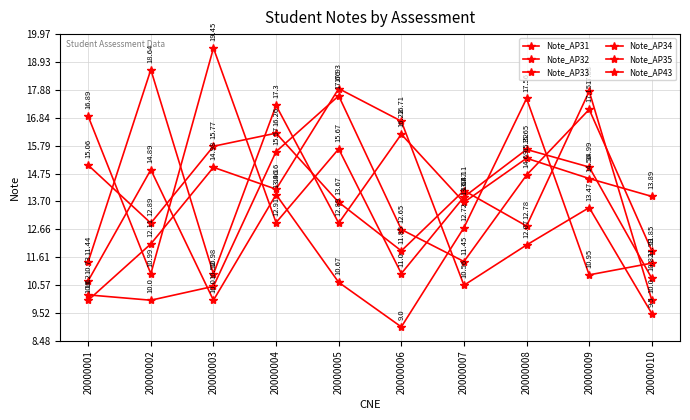

Reading left to right, list all the values displayed in this chart.

Note_AP31: 20000001=10.2	20000002=10.0	20000003=10.5	20000004=15.6	20000005=17.7	20000006=12.7	20000007=11.4	20000008=14.7	20000009=17.1	20000010=11.8
Note_AP32: 20000001=10.7	20000002=14.9	20000003=10.0	20000004=14.0	20000005=10.7	20000006=9.0	20000007=12.7	20000008=17.6	20000009=10.9	20000010=11.4
Note_AP33: 20000001=15.1	20000002=12.9	20000003=15.8	20000004=16.3	20000005=13.7	20000006=11.8	20000007=14.1	20000008=12.8	20000009=17.8	20000010=10.0
Note_AP34: 20000001=16.9	20000002=11.0	20000003=19.4	20000004=12.9	20000005=15.7	20000006=11.0	20000007=13.9	20000008=15.7	20000009=15.0	20000010=10.8
Note_AP35: 20000001=10.0	20000002=12.1	20000003=15.0	20000004=14.2	20000005=17.9	20000006=16.7	20000007=10.6	20000008=12.1	20000009=13.5	20000010=9.5
Note_AP43: 20000001=11.4	20000002=18.6	20000003=11.0	20000004=17.3	20000005=12.9	20000006=16.2	20000007=13.7	20000008=15.3	20000009=14.6	20000010=13.9